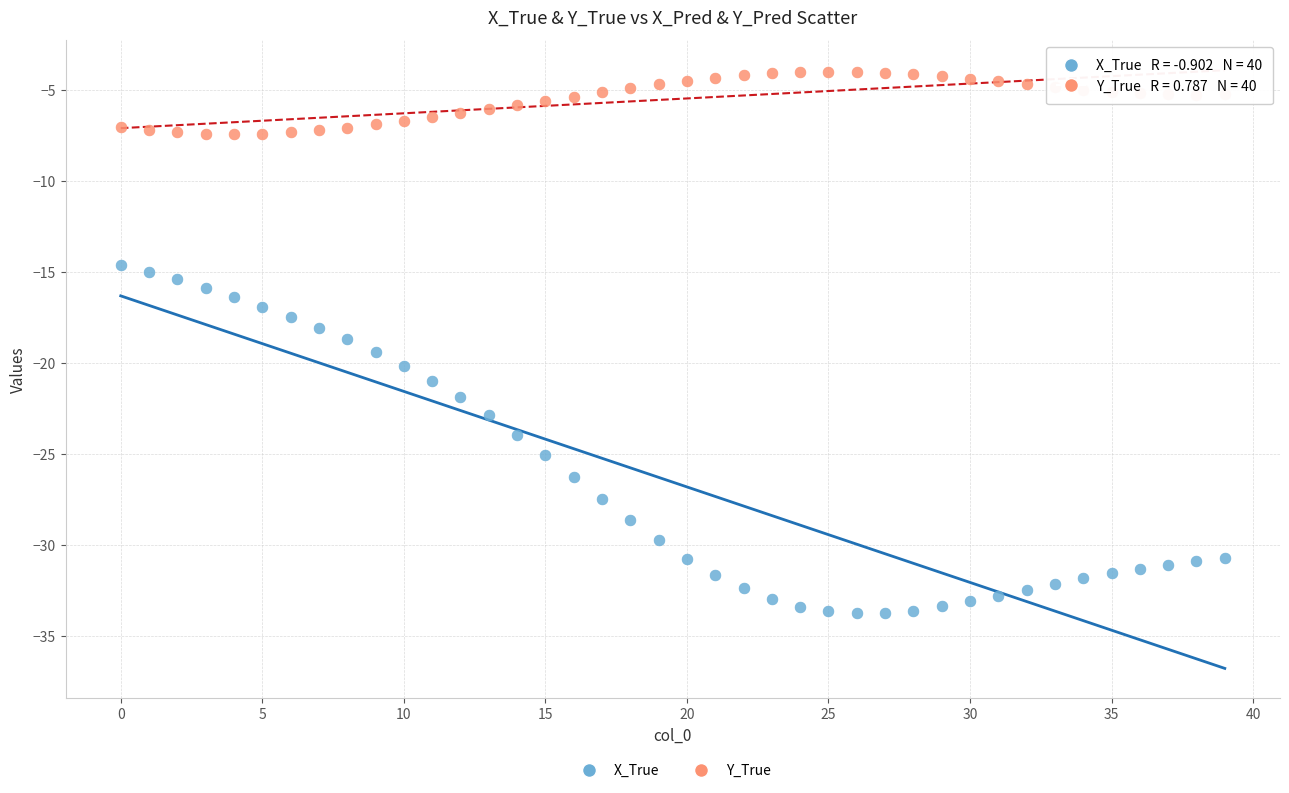

Which series contains the highest Y value?

Y_True